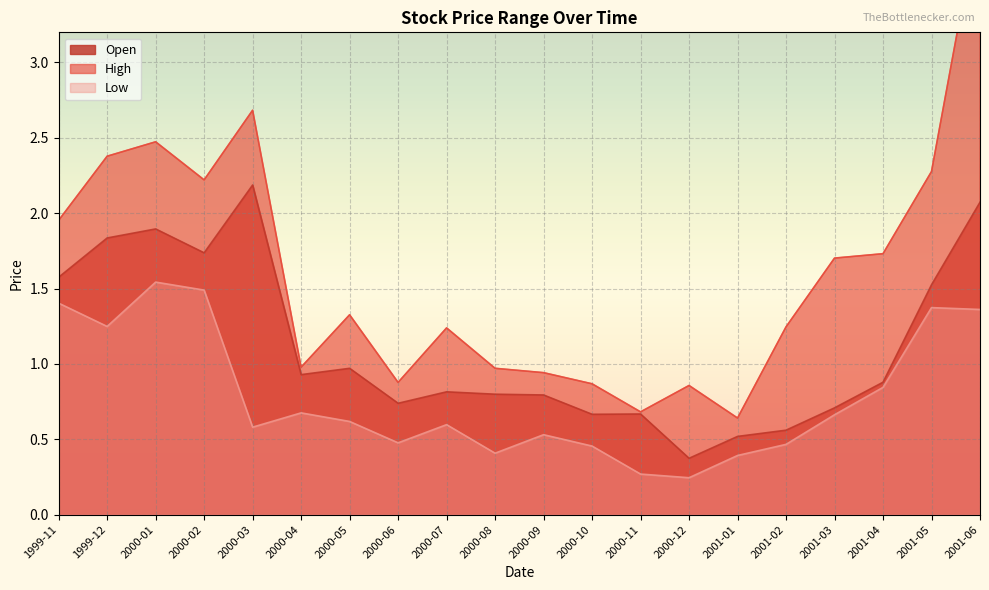

True or false: Low and Open cross at least once.

False